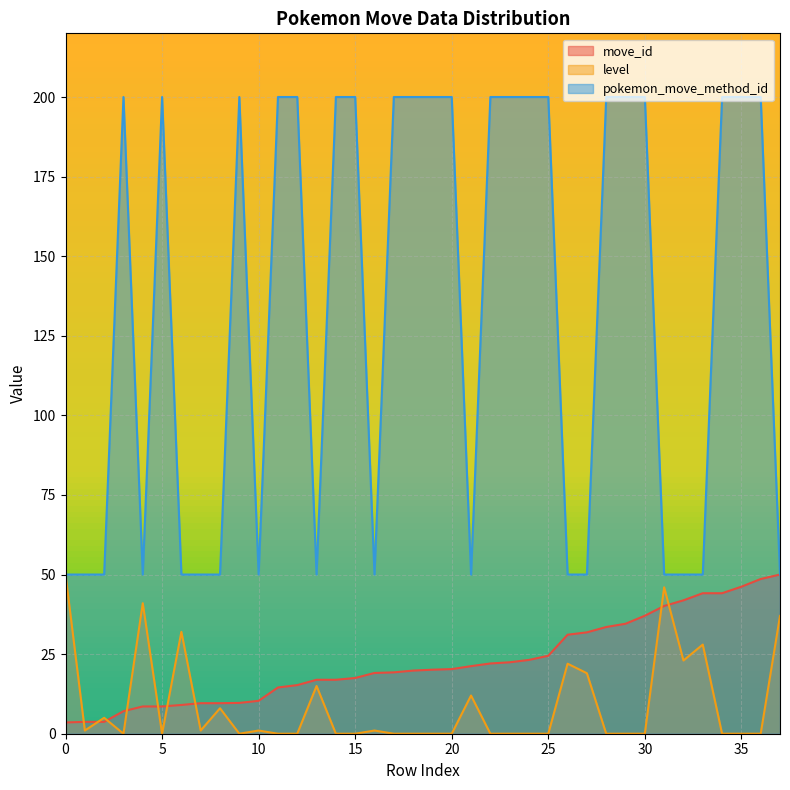

What is the lowest value of the move_id series?

3.5